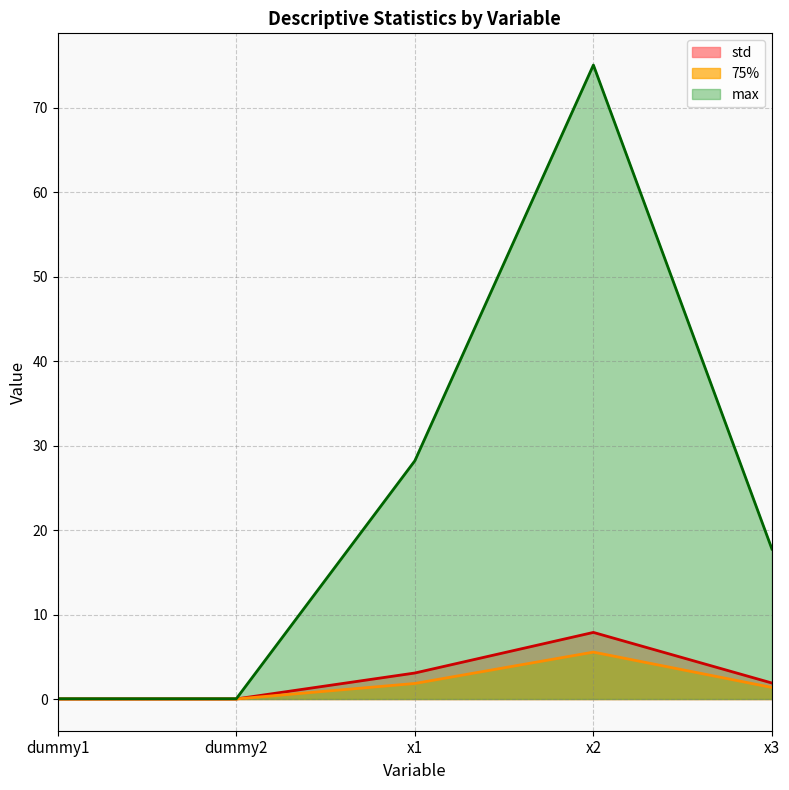

Where does the max series first go above 17?

x1